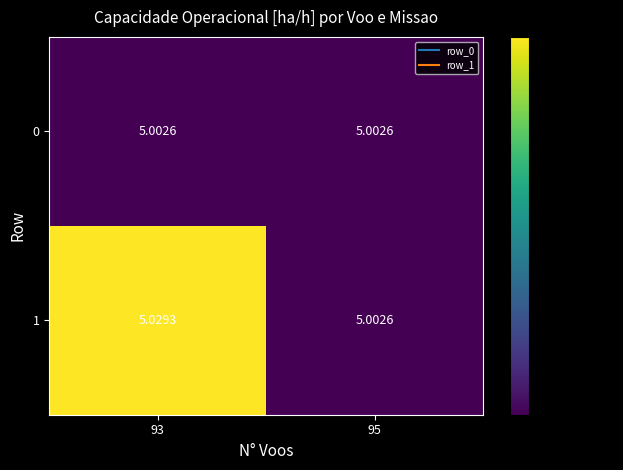

Is the value of 1 at 93 greater than the value of 0 at 93?

Yes